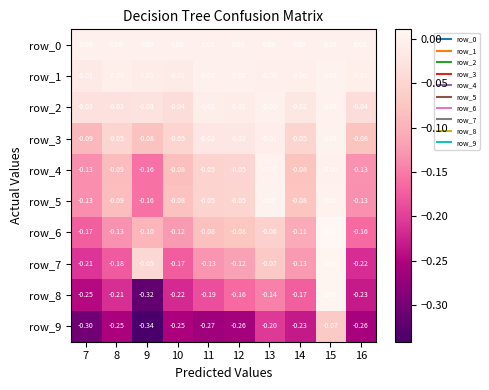

Which series has the largest range (max minus min)?

row_8